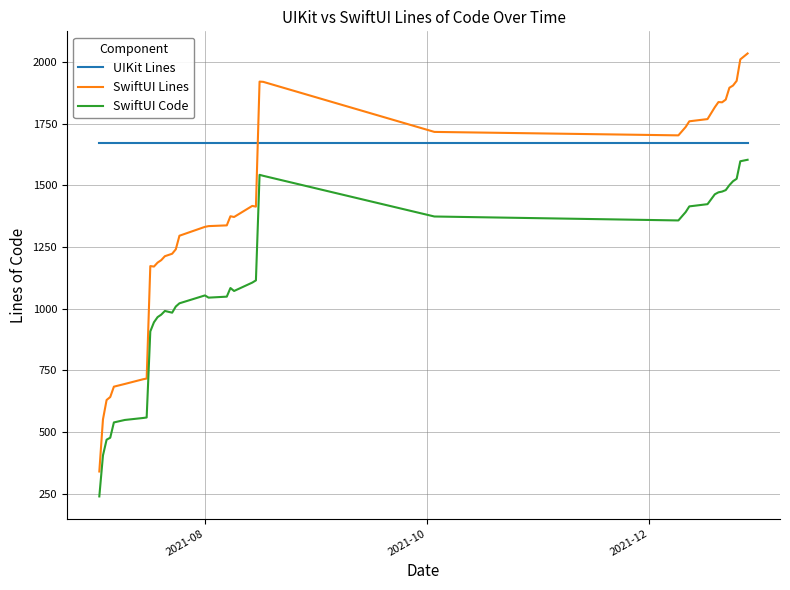

List the series in order of their overall mean, lowest first.

SwiftUI Code, SwiftUI Lines, UIKit Lines